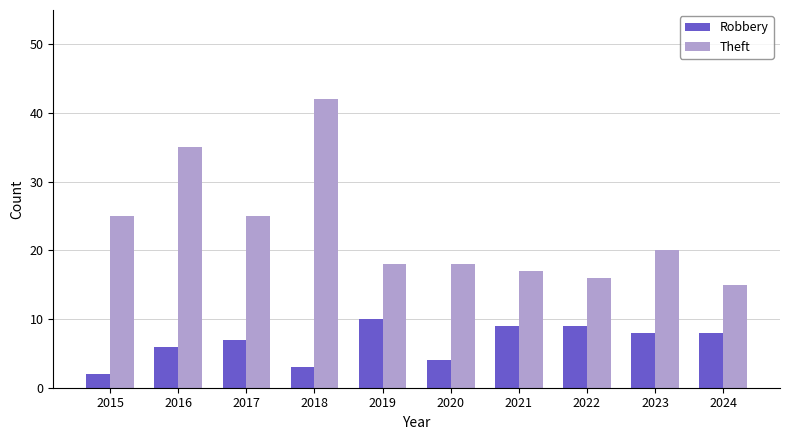

How many data points in Theft are less than 20?

5